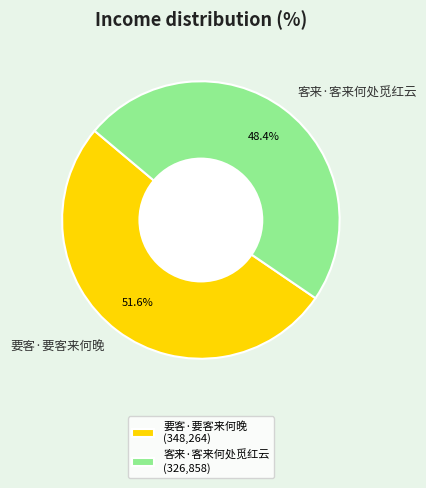

True or false: 客来·客来何处觅红云 accounts for 56% of the total.

False